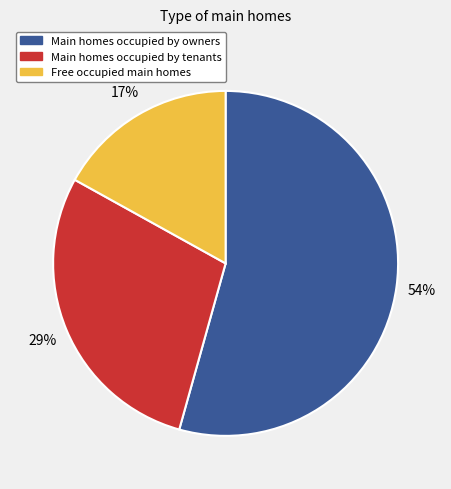

To the nearest percent, what is the average slice percentage?

33%